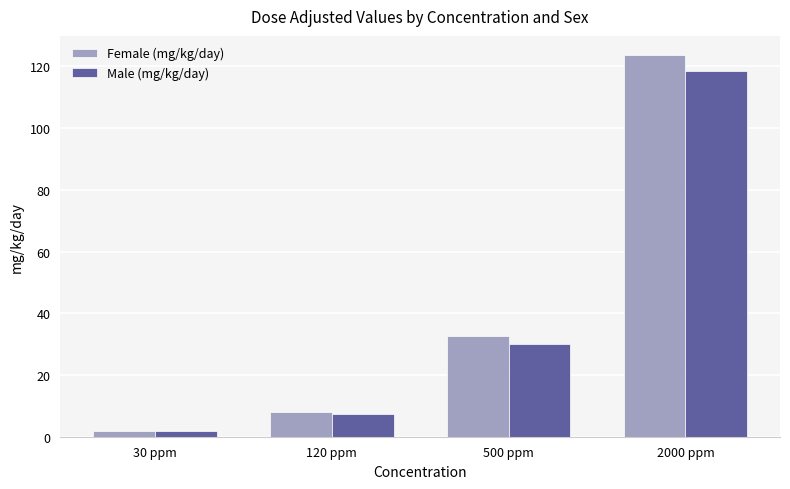

What position from the left is 500 ppm?

3